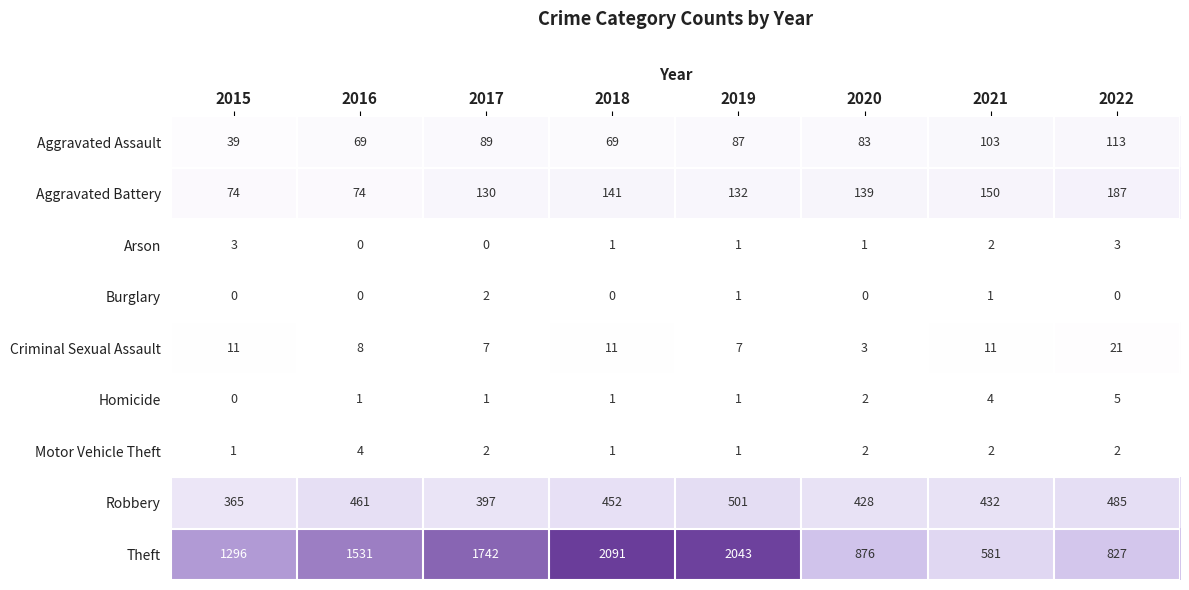

Which series has the widest spread of values?

Theft